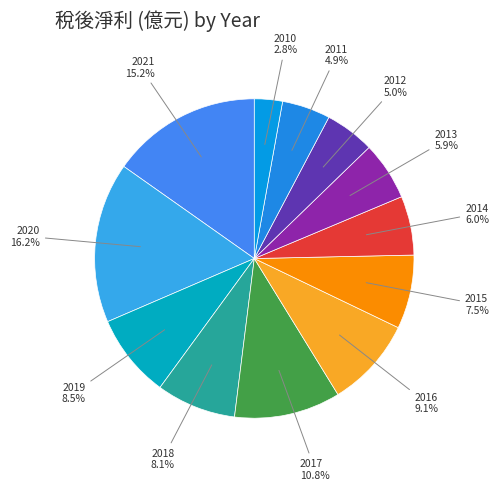

Count the number of slices in the pie.

12